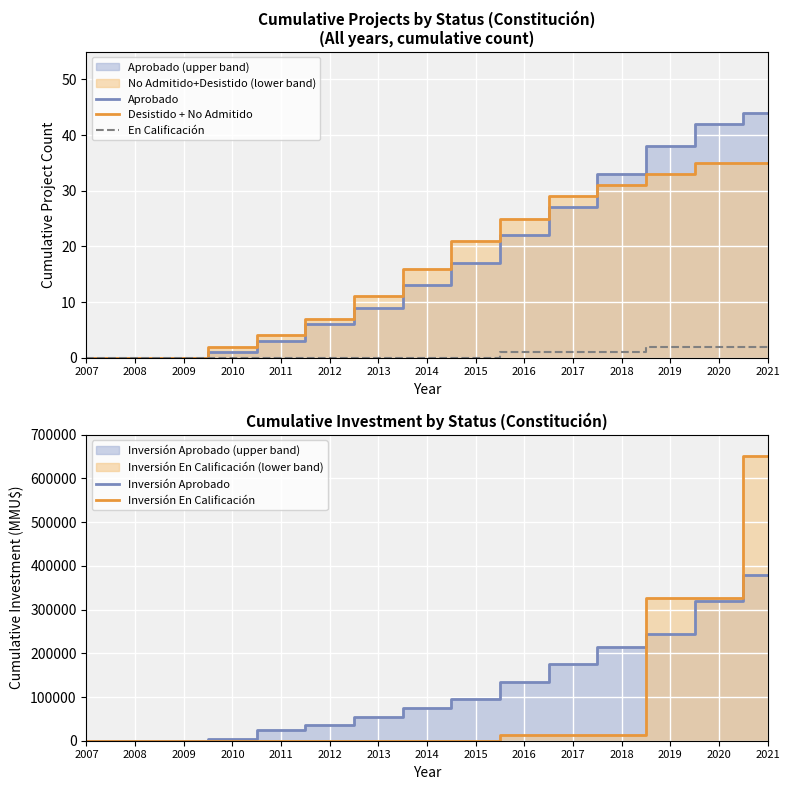

The Aprobado series shows 27 at 2015. True or false?

False